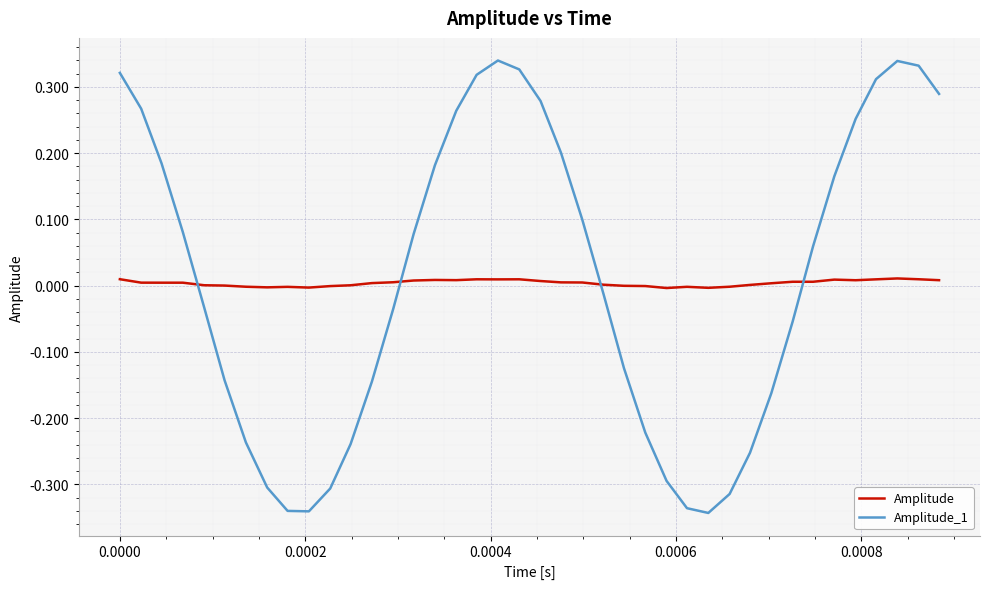

How many intersections are there between Amplitude_1 and Amplitude?

4